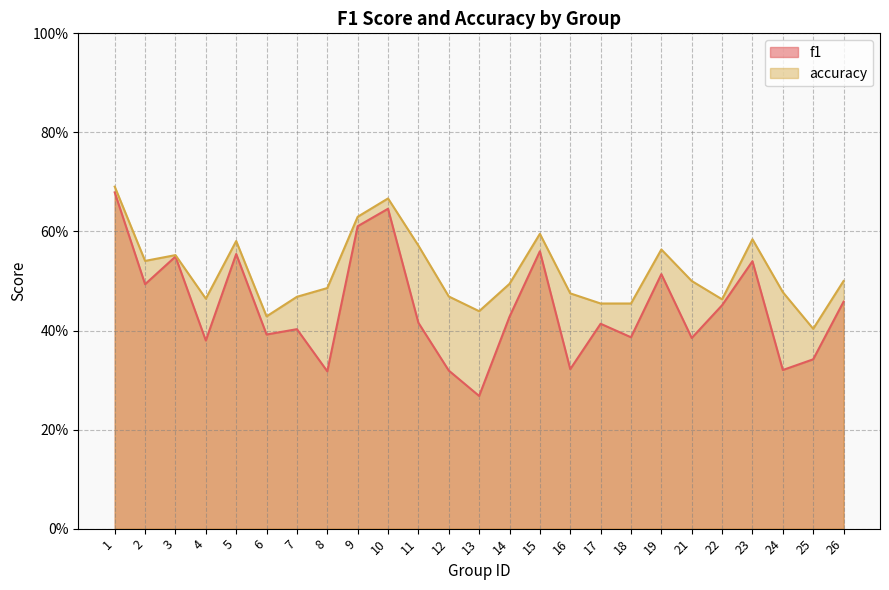

Reading left to right, extract all data points from this chart.

f1: 1=0.7	2=0.5	3=0.5	4=0.4	5=0.6	6=0.4	7=0.4	8=0.3	9=0.6	10=0.6	11=0.4	12=0.3	13=0.3	14=0.4	15=0.6	16=0.3	17=0.4	18=0.4	19=0.5	21=0.4	22=0.5	23=0.5	24=0.3	25=0.3	26=0.5
accuracy: 1=0.7	2=0.5	3=0.6	4=0.5	5=0.6	6=0.4	7=0.5	8=0.5	9=0.6	10=0.7	11=0.6	12=0.5	13=0.4	14=0.5	15=0.6	16=0.5	17=0.5	18=0.5	19=0.6	21=0.5	22=0.5	23=0.6	24=0.5	25=0.4	26=0.5